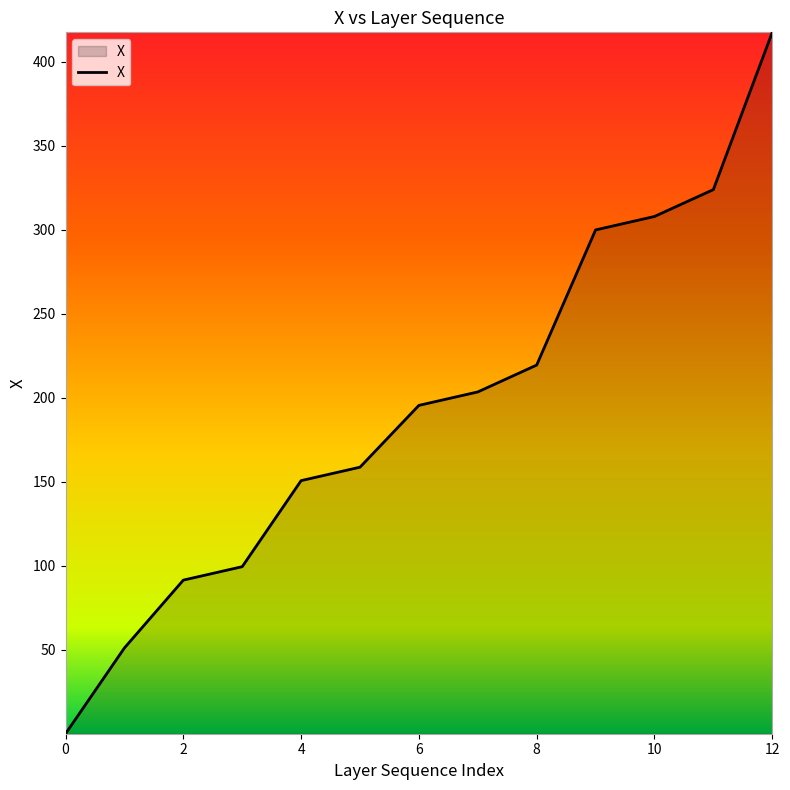

Does the chart display data point markers on the line(s)?

No